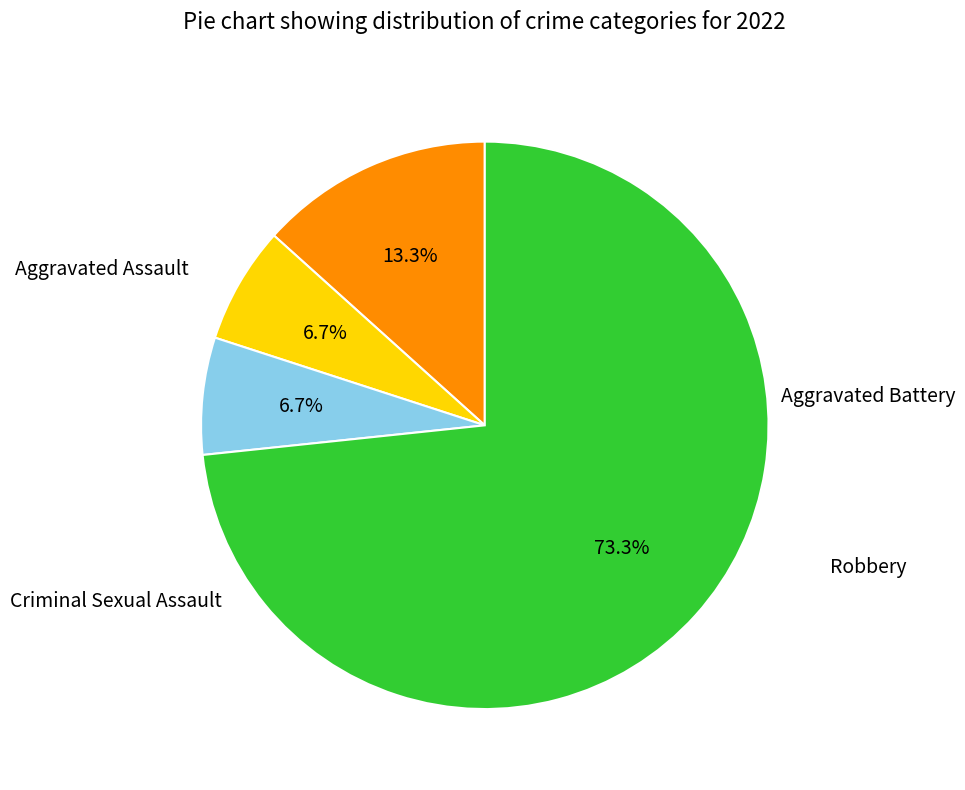

What is the ratio of the value at Robbery to the value at Aggravated Battery?

11.0